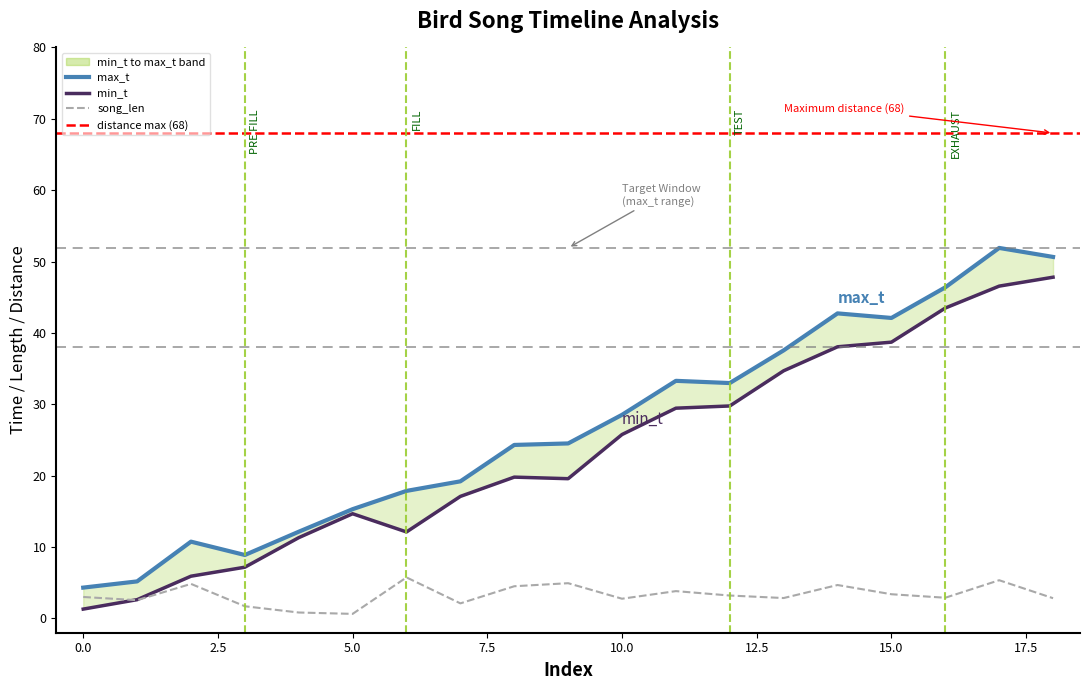

Reading left to right, extract all data points from this chart.

min_t: 0=1.3	1=2.6	2=5.9	3=7.2	4=11.3	5=14.7	6=12.1	7=17.1	8=19.8	9=19.6	10=25.8	11=29.5	12=29.8	13=34.7	14=38.1	15=38.7	16=43.5	17=46.6	18=47.8
max_t: 0=4.3	1=5.2	2=10.8	3=8.9	4=12.2	5=15.3	6=17.9	7=19.2	8=24.3	9=24.5	10=28.5	11=33.3	12=33.0	13=37.6	14=42.7	15=42.1	16=46.4	17=51.9	18=50.6
song_len: 0=3.0	1=2.6	2=4.8	3=1.7	4=0.8	5=0.6	6=5.7	7=2.1	8=4.5	9=4.9	10=2.8	11=3.8	12=3.2	13=2.9	14=4.7	15=3.4	16=2.9	17=5.4	18=2.8